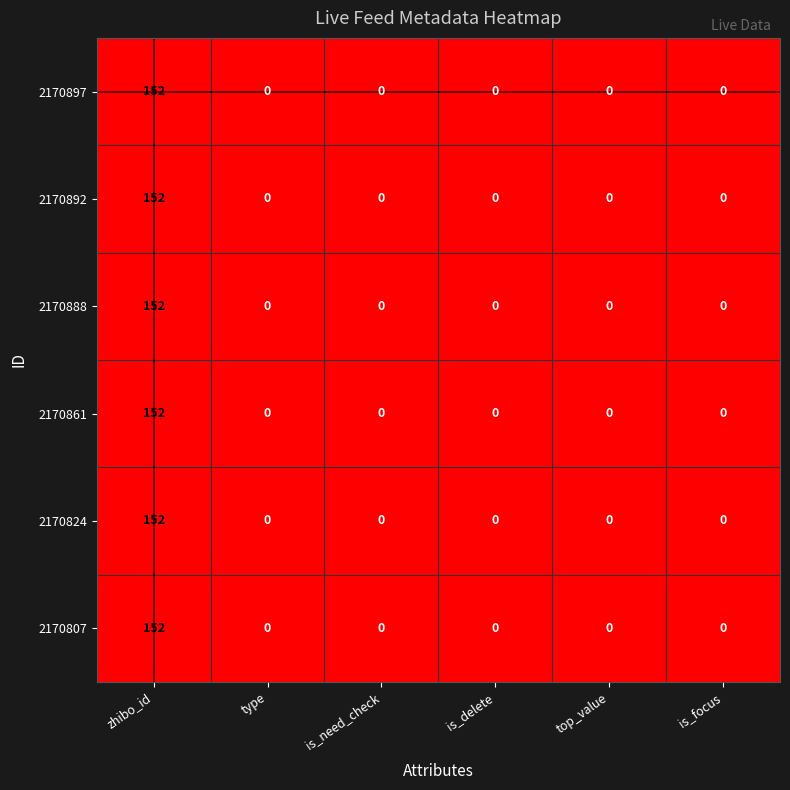

True or false: 2170892 has a value of 0 at is_delete.

True